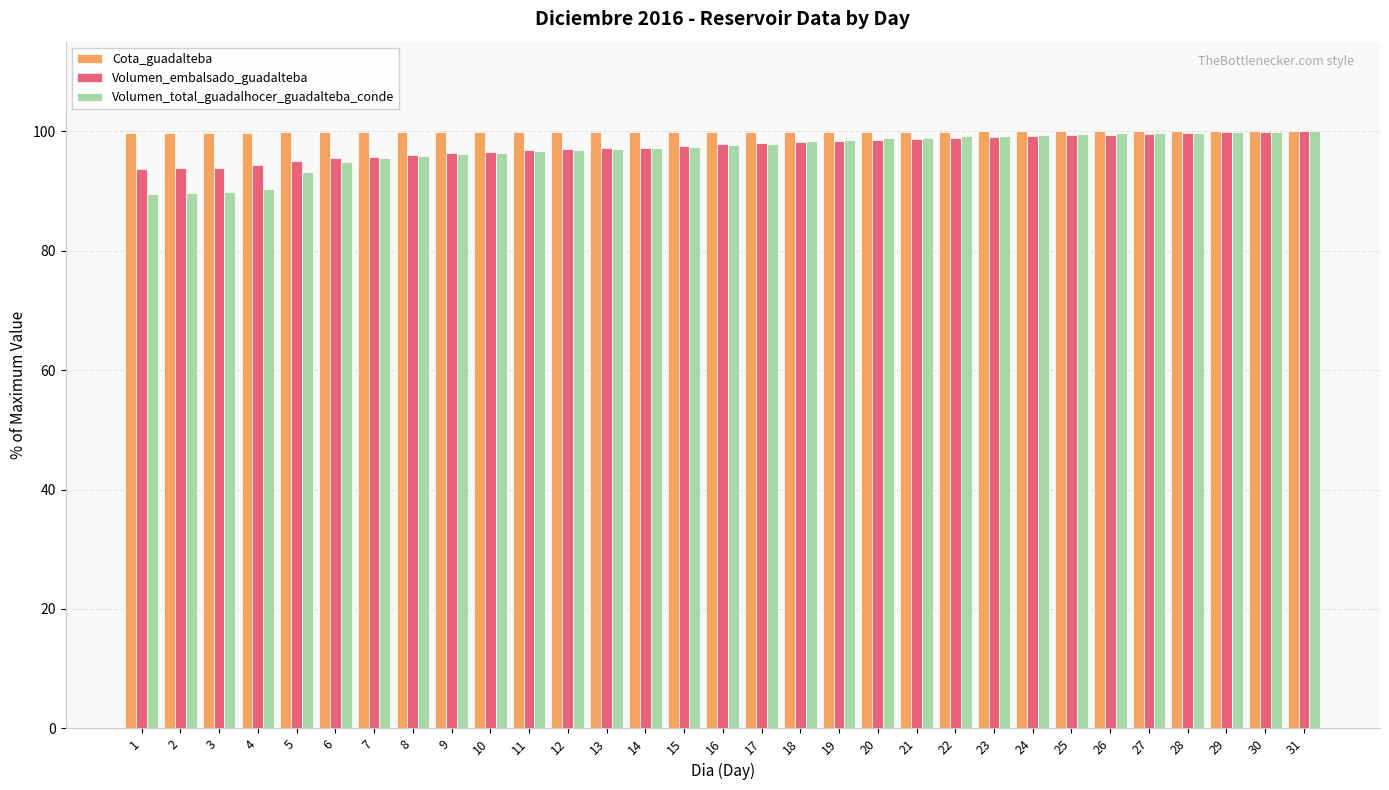

What is the spread (max minus min) of values at 23?

0.9